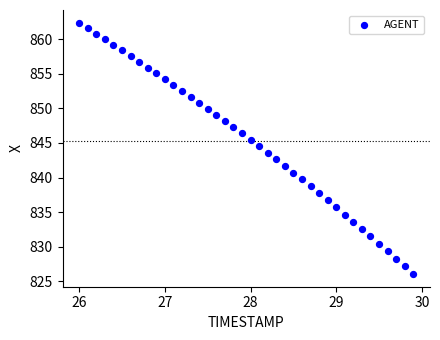

What is the range of Y values (max minus min)?

36.4